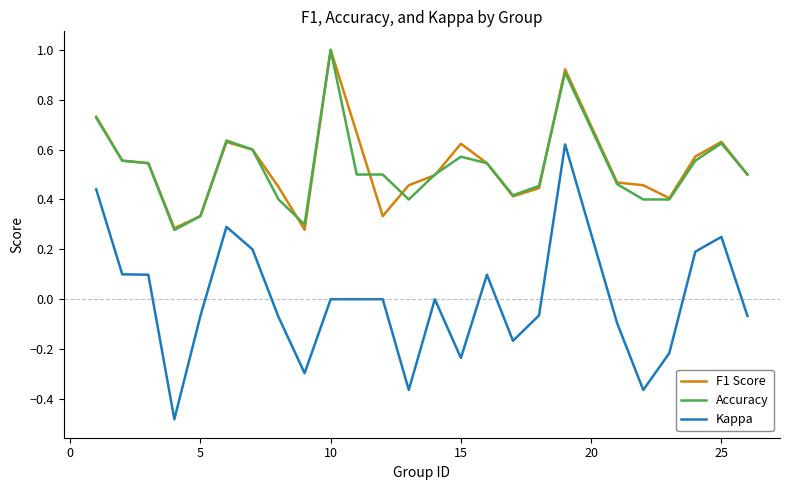

True or false: Kappa and F1 Score cross at least once.

False